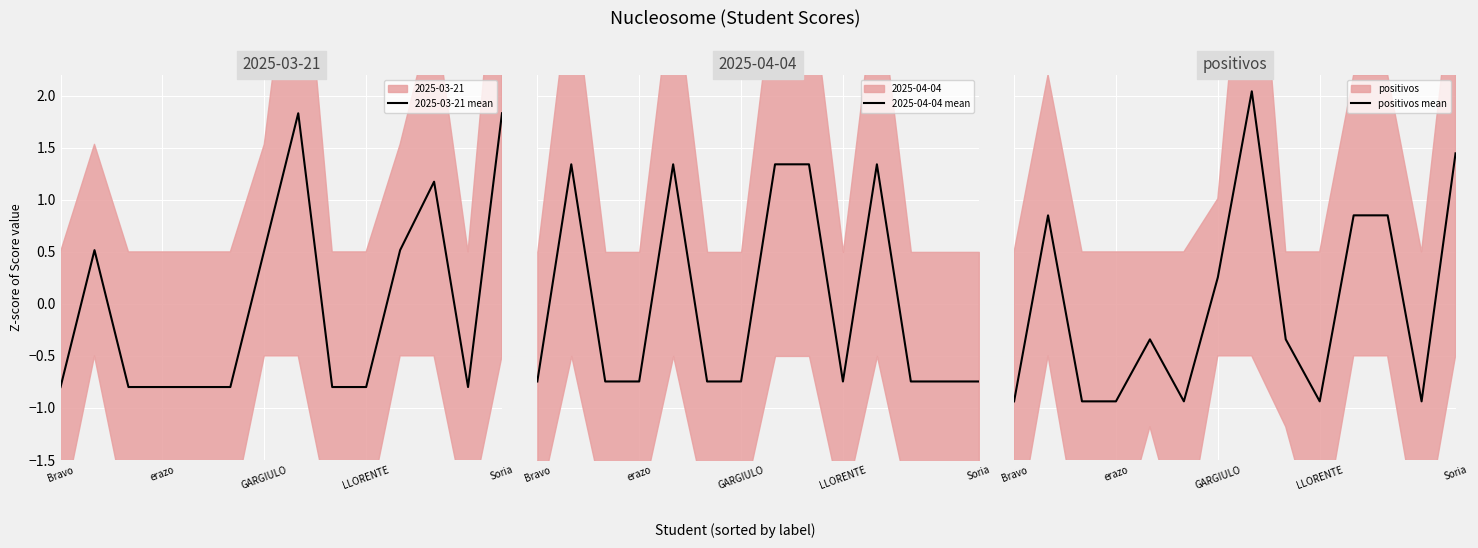

What is the maximum value for 2025-03-21 mean?

1.8